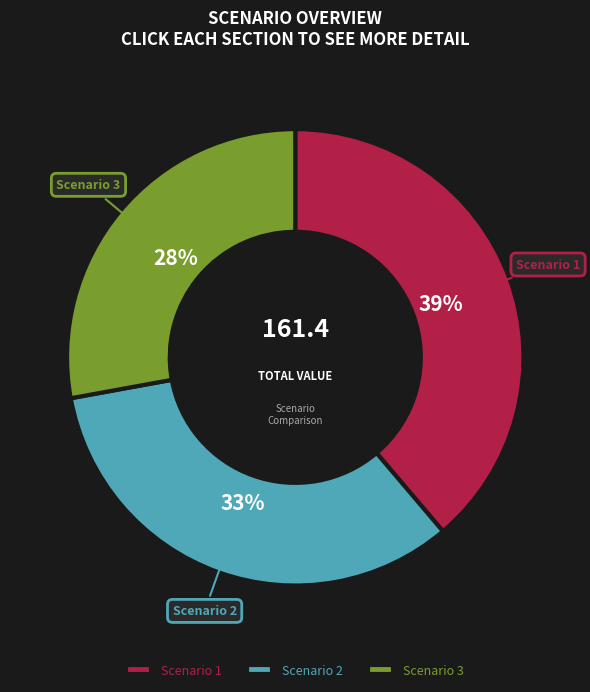

Combined, do Scenario 1 and Scenario 2 account for over 50%?

Yes